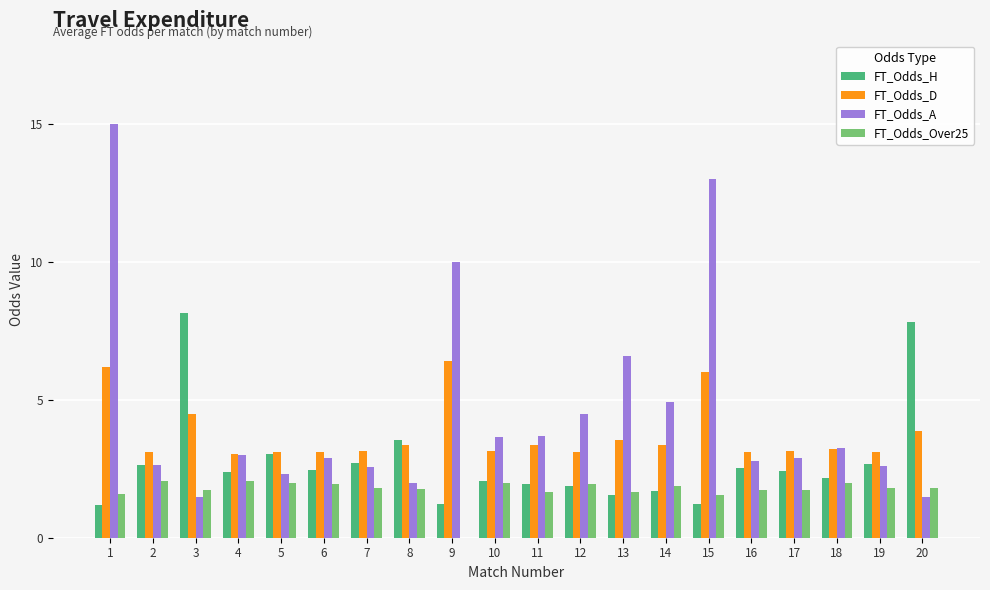

The value of FT_Odds_Over25 at 2 is 2.0. True or false?

True